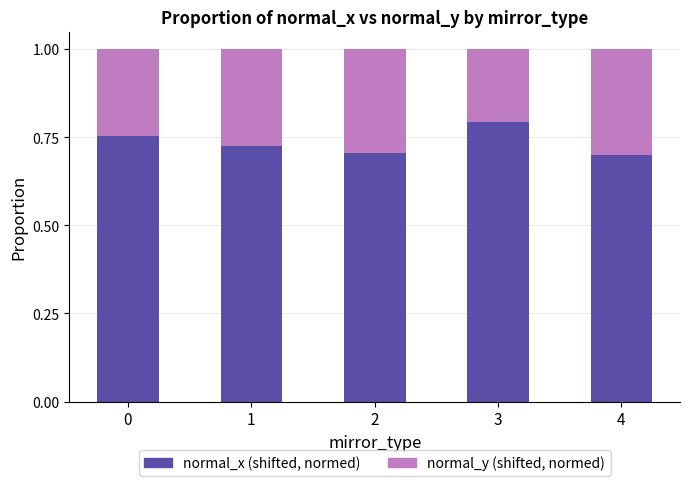

What is the sum of the normal_x (shifted, normed) values at 3 and 2?

1.5